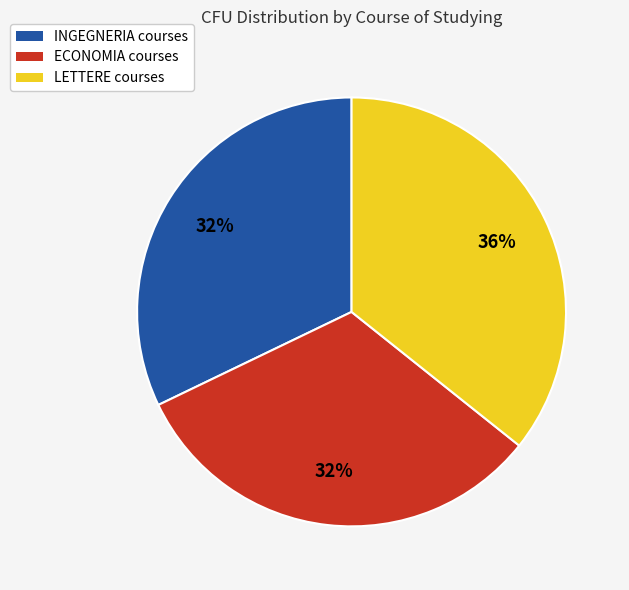

To the nearest percent, what is the difference between the largest and smallest slice percentages?

4%